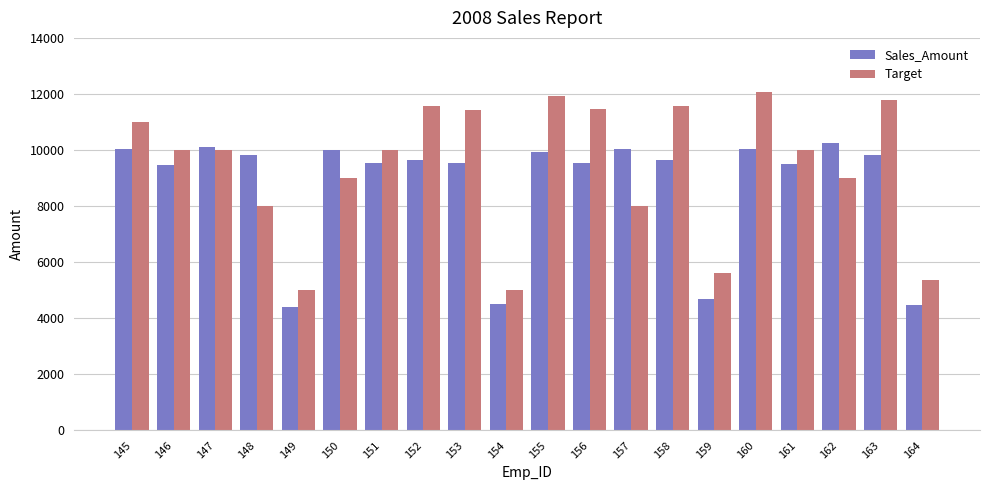

What is the maximum value for Target?

12060